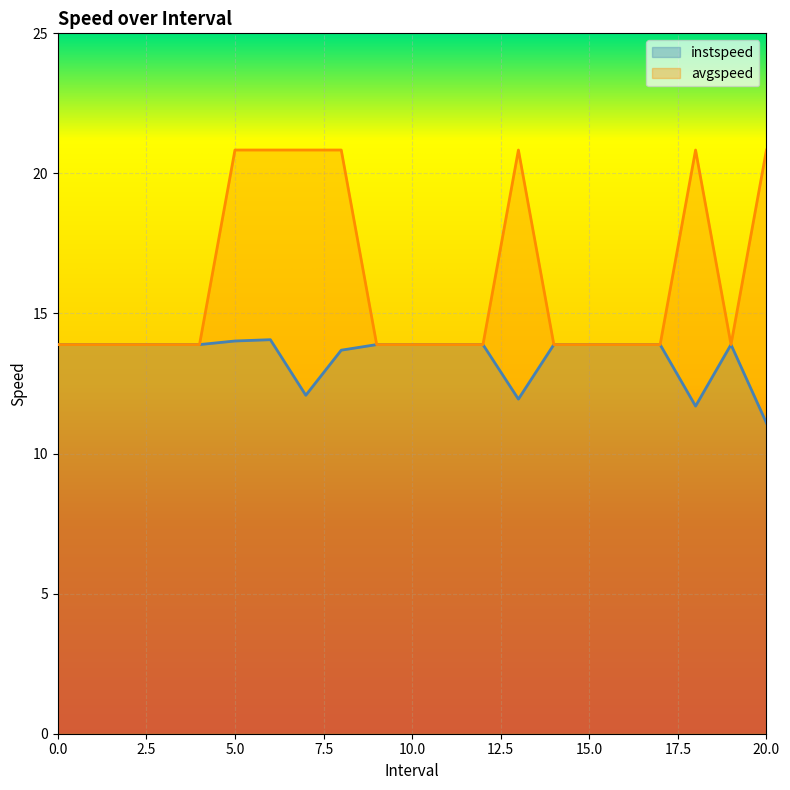

True or false: avgspeed and instspeed intersect in this chart.

False